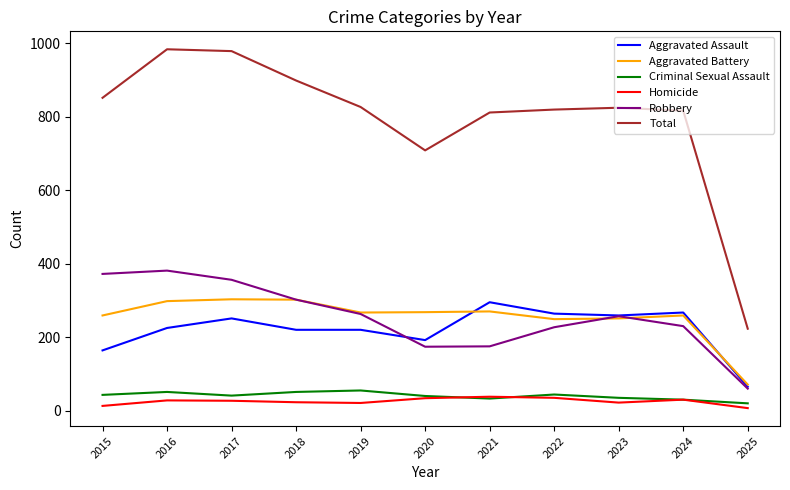

True or false: Total has a value of 898 at 2018.

True